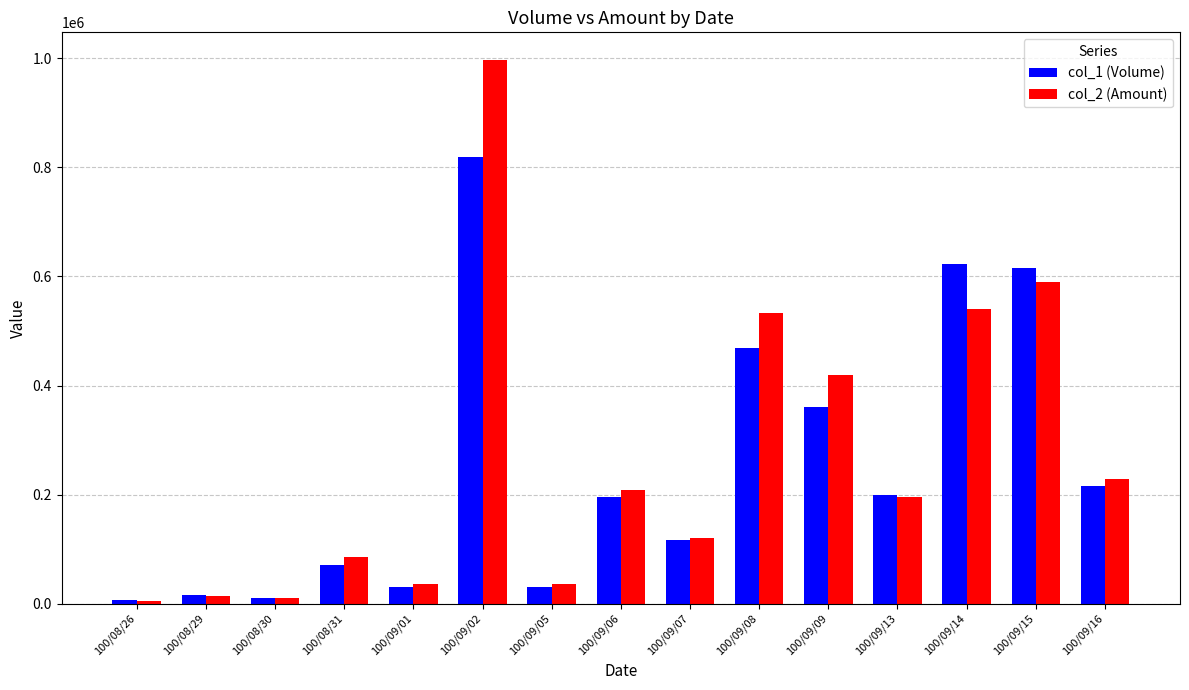

Is it true that col_2 (Amount) equals 91176 at 100/09/16?

False